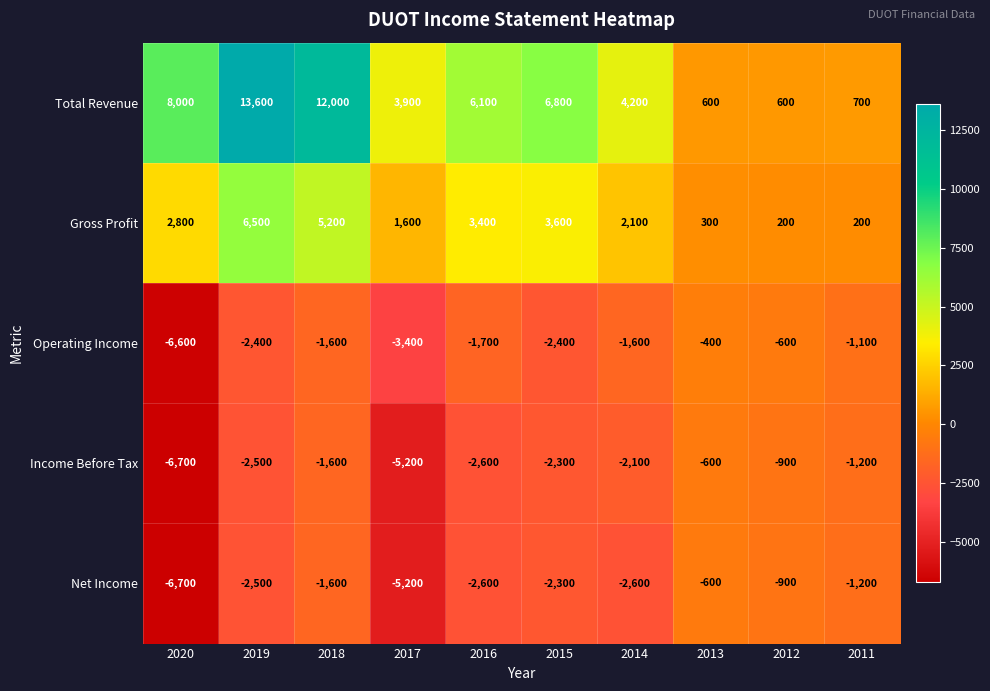

Between 2018 and 2012, which series saw the biggest shift?

Total Revenue